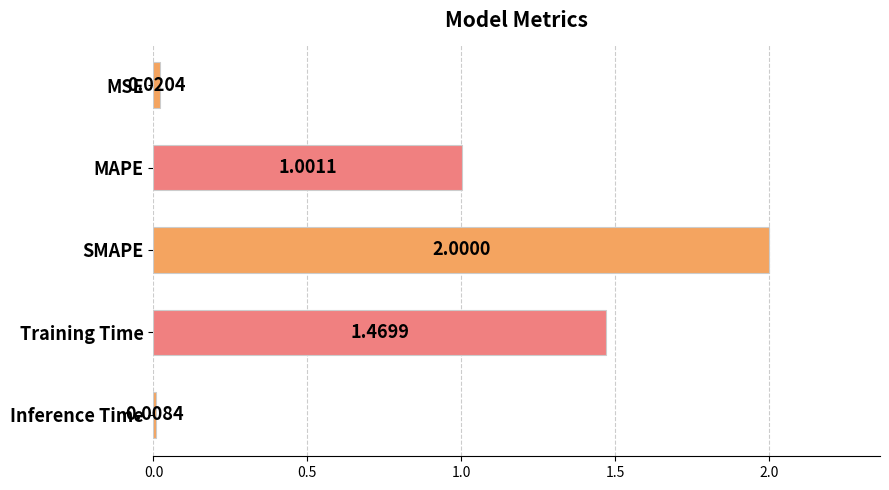

What is the sum of all values?

4.5